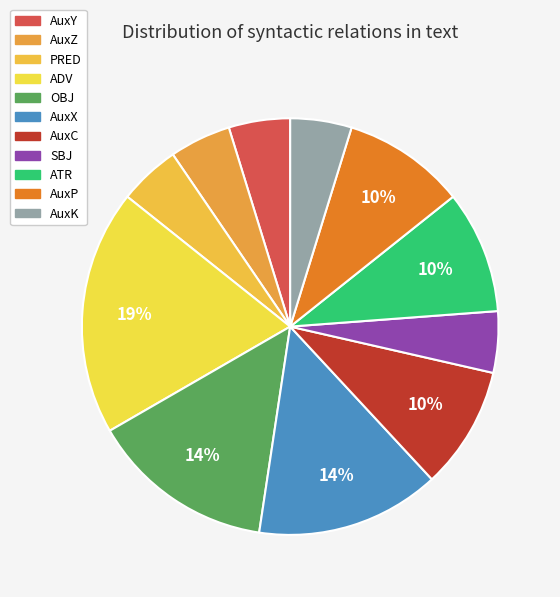

To the nearest percent, what is the difference between the largest and smallest slice percentages?

14%